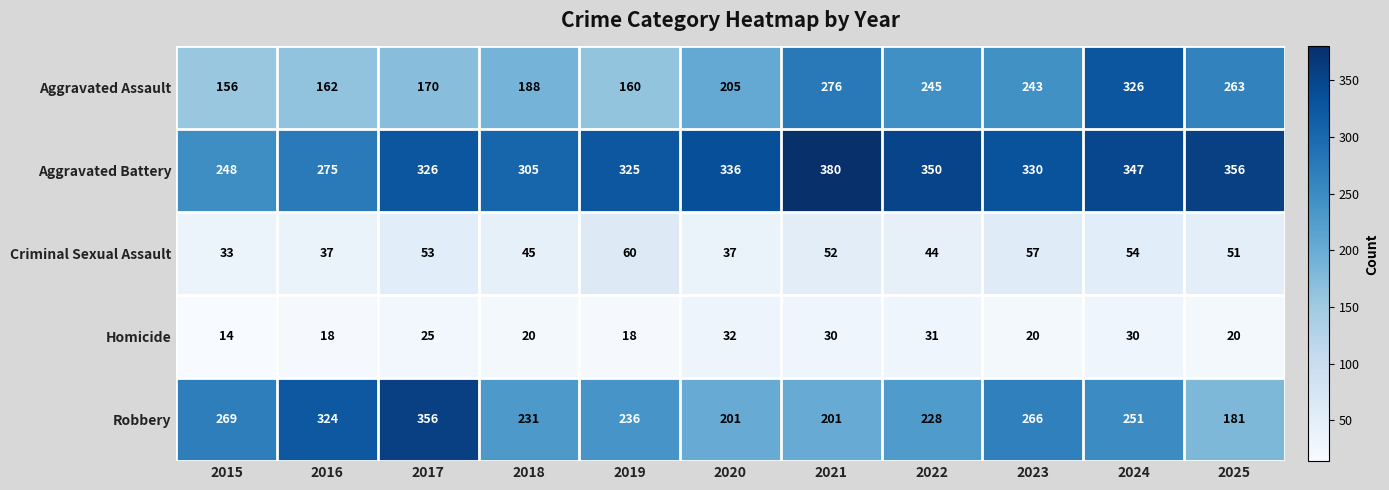

Rank the series by their maximum value, from highest to lowest.

Aggravated Battery, Robbery, Aggravated Assault, Criminal Sexual Assault, Homicide